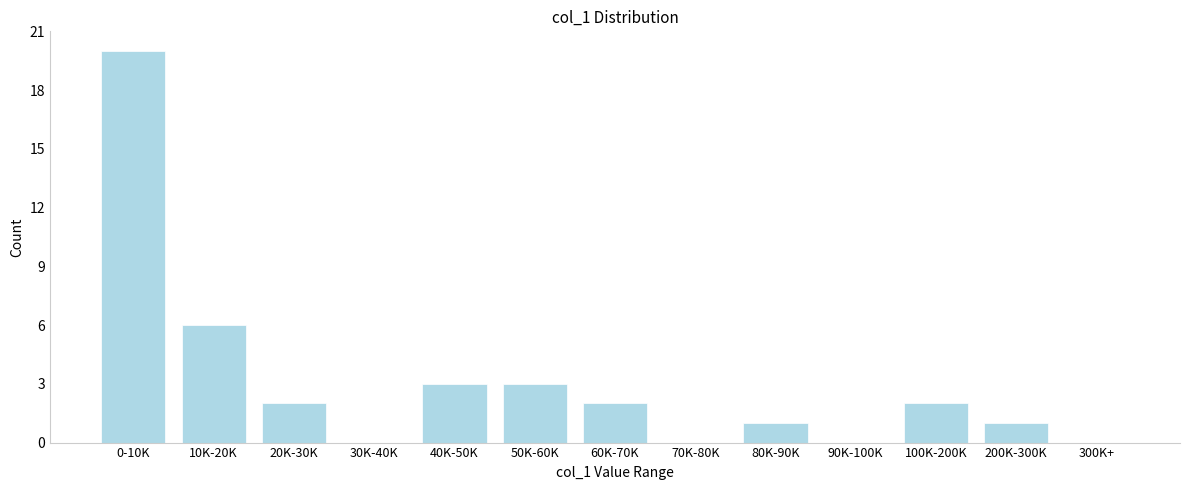

Reading right to left, transcribe all the data shown in this chart.

300K+=0	200K-300K=1	100K-200K=2	90K-100K=0	80K-90K=1	70K-80K=0	60K-70K=2	50K-60K=3	40K-50K=3	30K-40K=0	20K-30K=2	10K-20K=6	0-10K=20